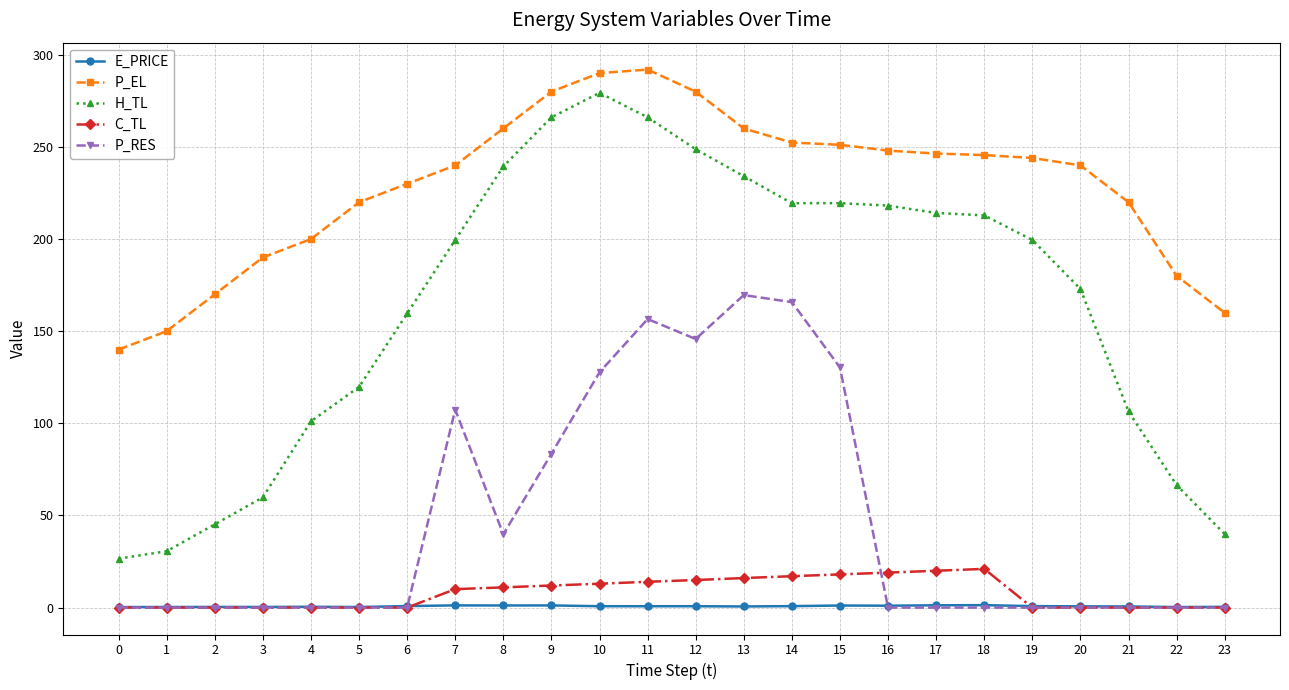

What is the value of the P_EL point at the 5th from the left?

200.0